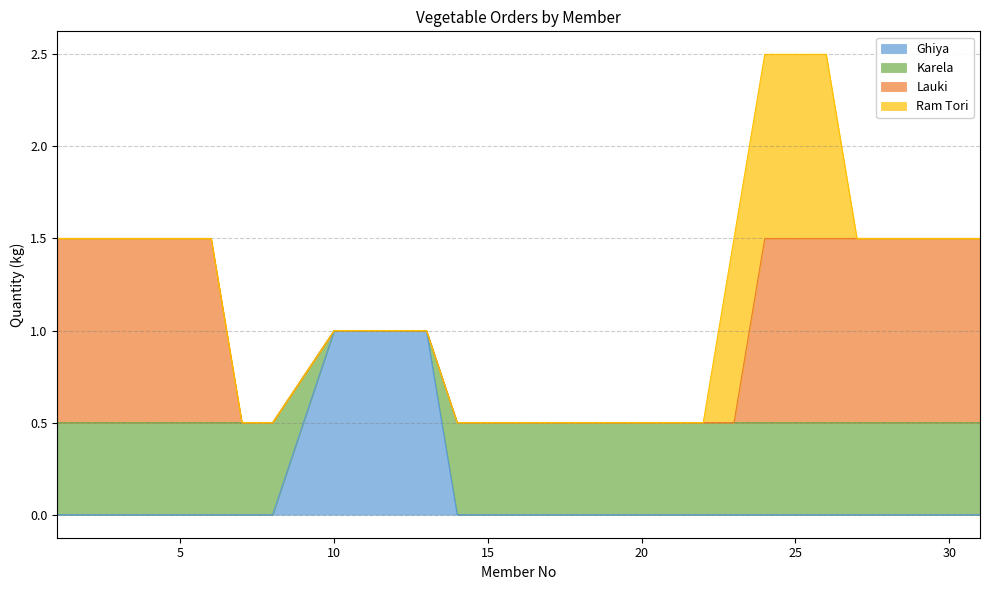

What is the total value across all series at 20?

0.5